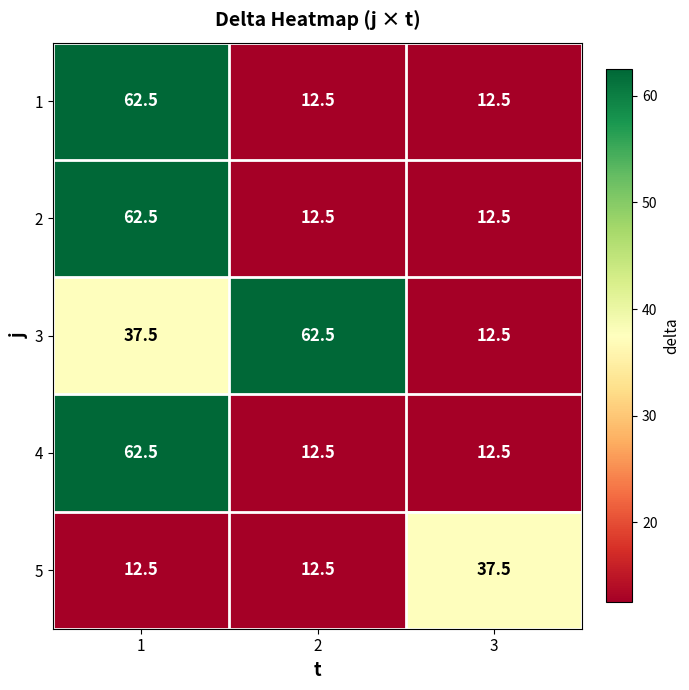

What is the total value across all series at 3?

87.5